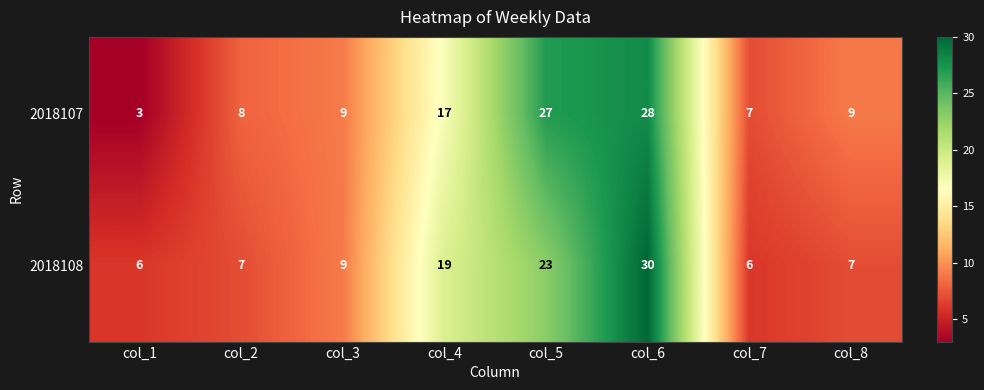

What is the sum of all 2018107 values?

108